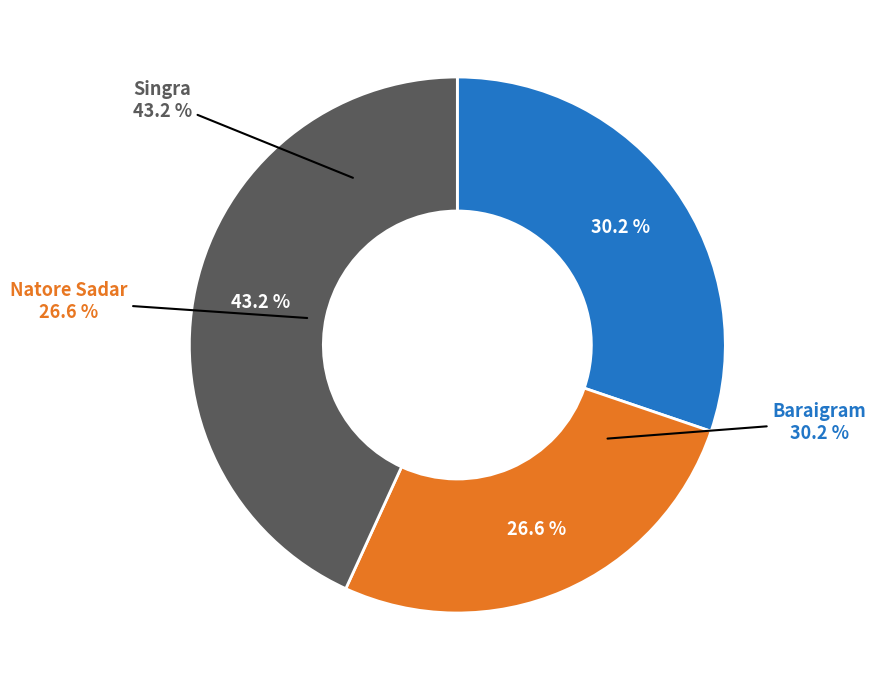

To the nearest percent, what portion does Singra represent?

43%